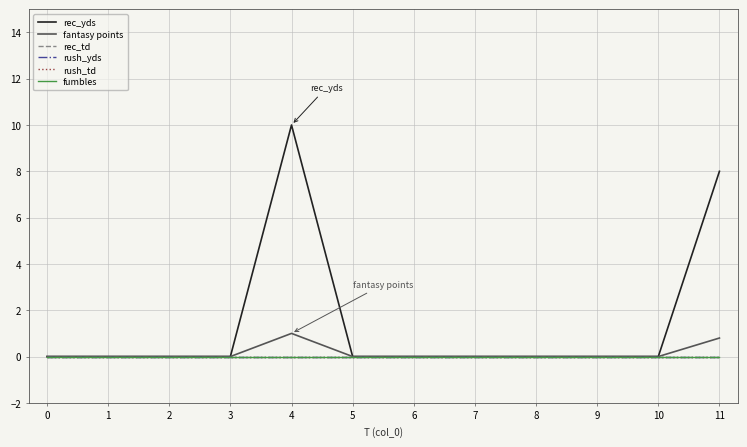

Between 10 and 6, which is larger?

10